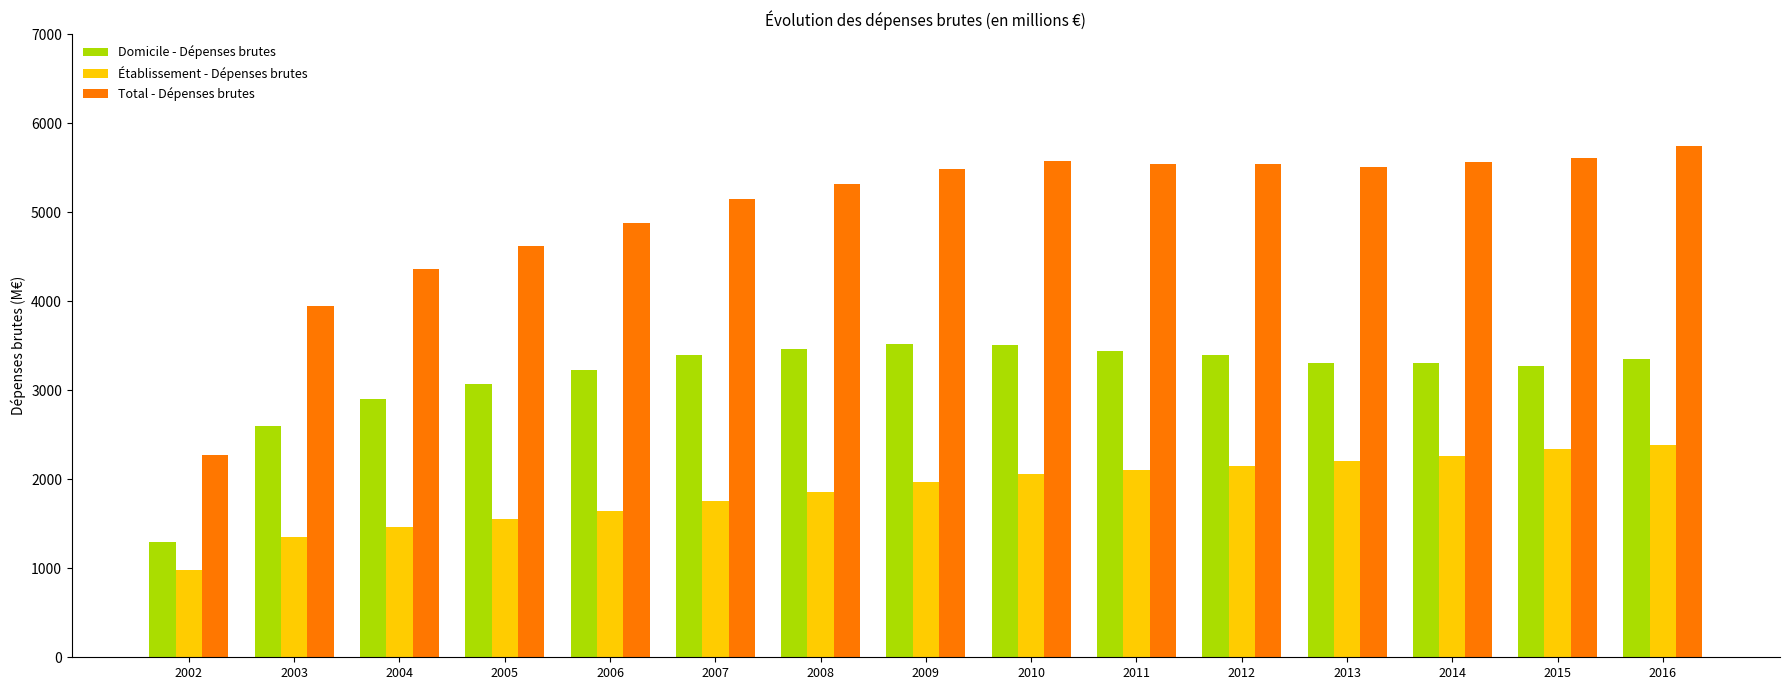

Is it true that Domicile - Dépenses brutes equals 3513.8 at 2009?

True